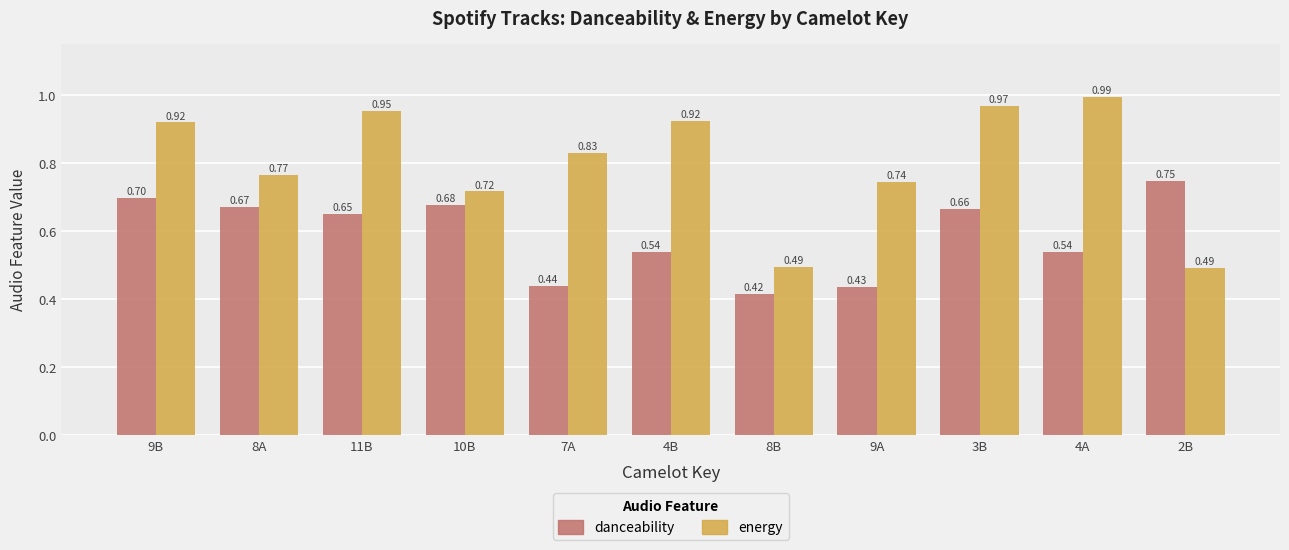

What are all the series names shown in the legend?

danceability, energy